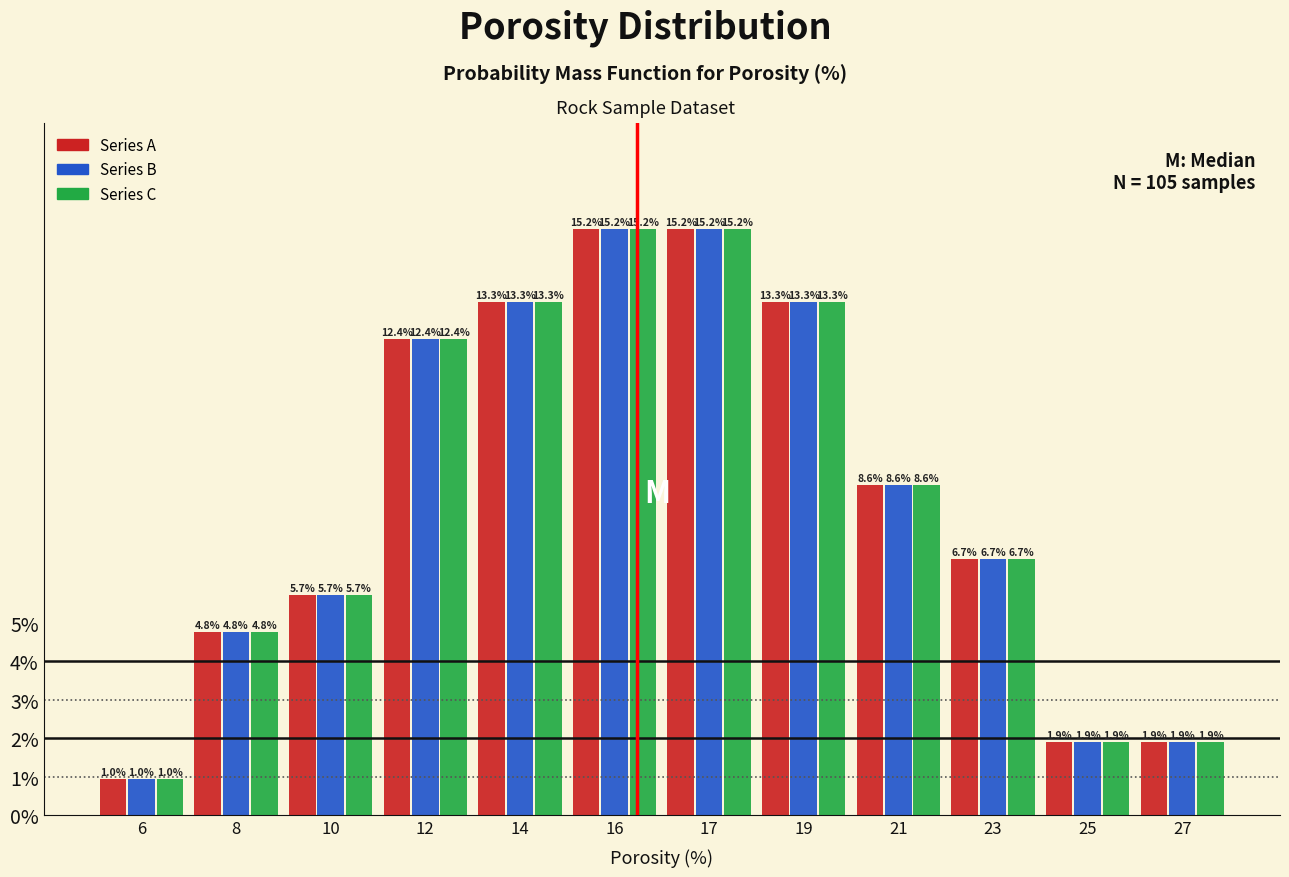

What is the total value across all series at 27?

5.7